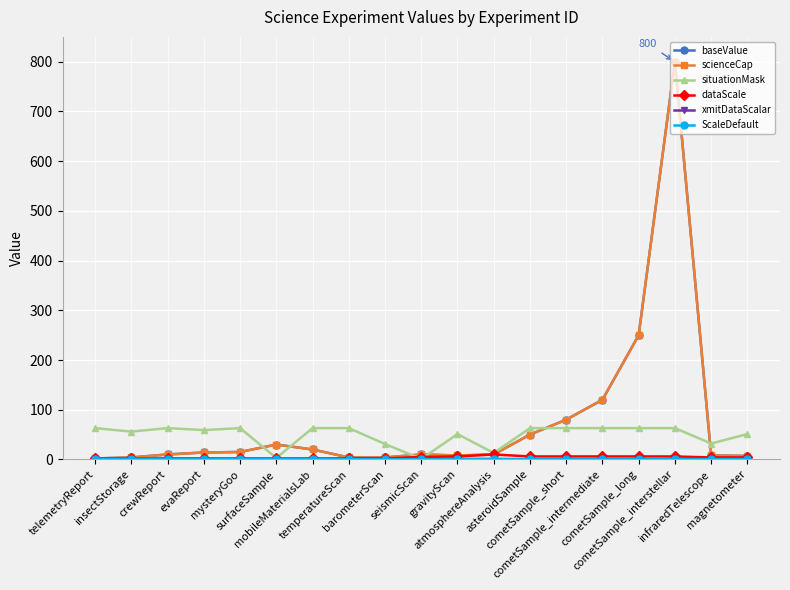

List the series in order of their peak value, highest first.

baseValue, scienceCap, situationMask, dataScale, xmitDataScalar, ScaleDefault